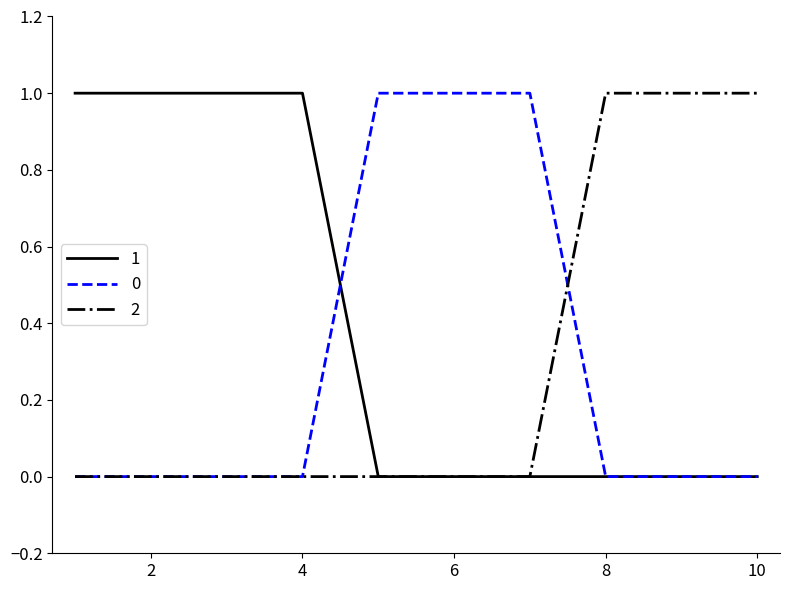

What are all the series names shown in the legend?

1, 0, 2